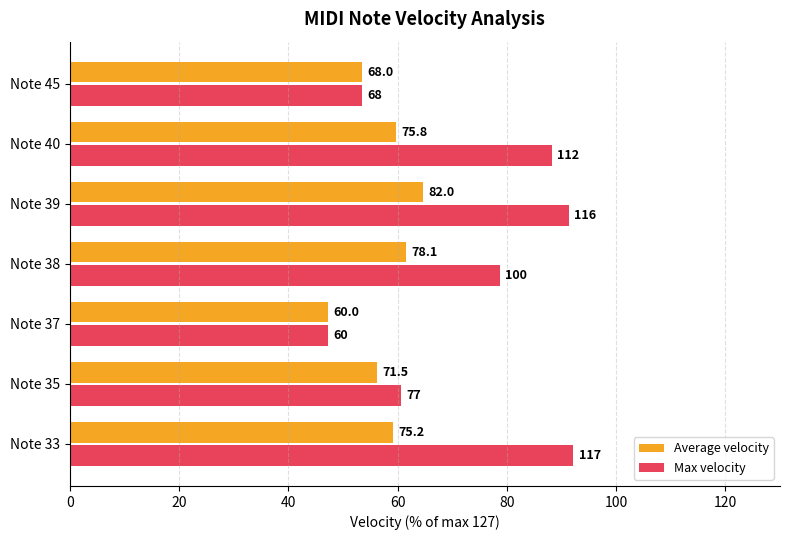

Reading left to right, list all the values displayed in this chart.

Average velocity: 59.2	56.3	47.2	61.5	64.6	59.7	53.5
Max velocity: 92.1	60.6	47.2	78.7	91.3	88.2	53.5